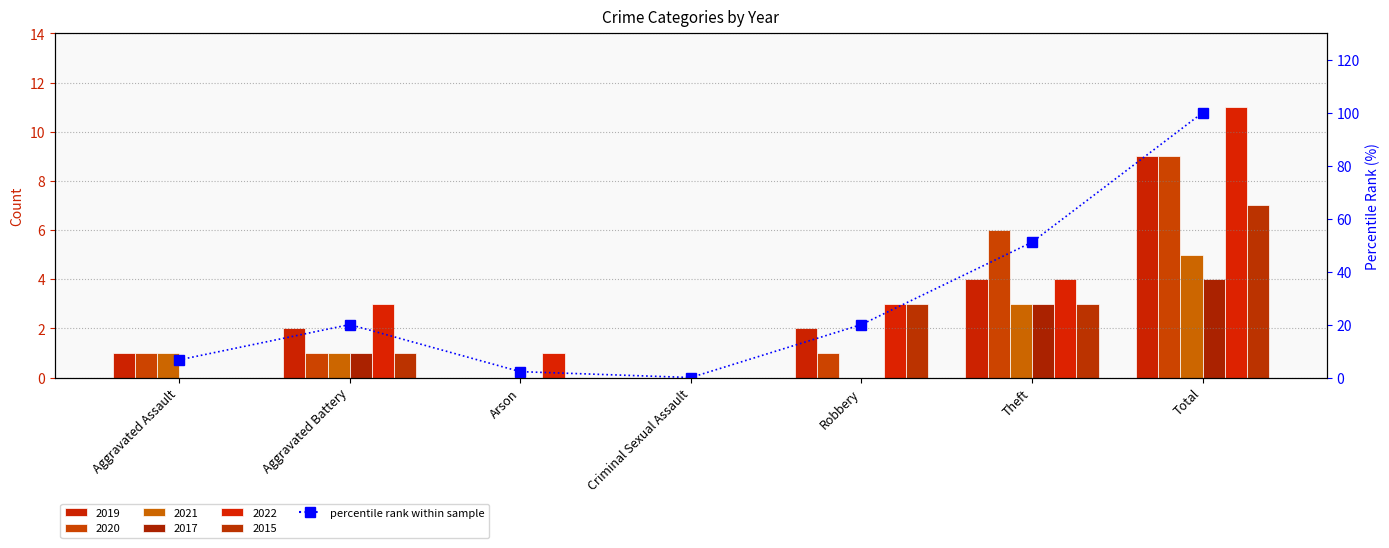

Reading left to right, extract all data points from this chart.

Aggravated Assault=6.7	Aggravated Battery=20.0	Arson=2.2	Criminal Sexual Assault=0.0	Robbery=20.0	Theft=51.1	Total=100.0